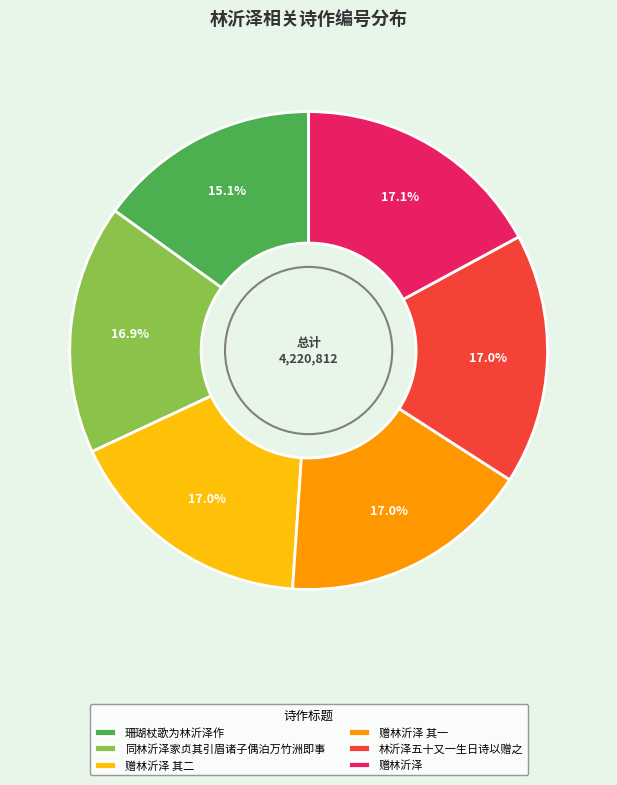

To the nearest percent, what percentage of the pie is 赠林沂泽 其二?

17%